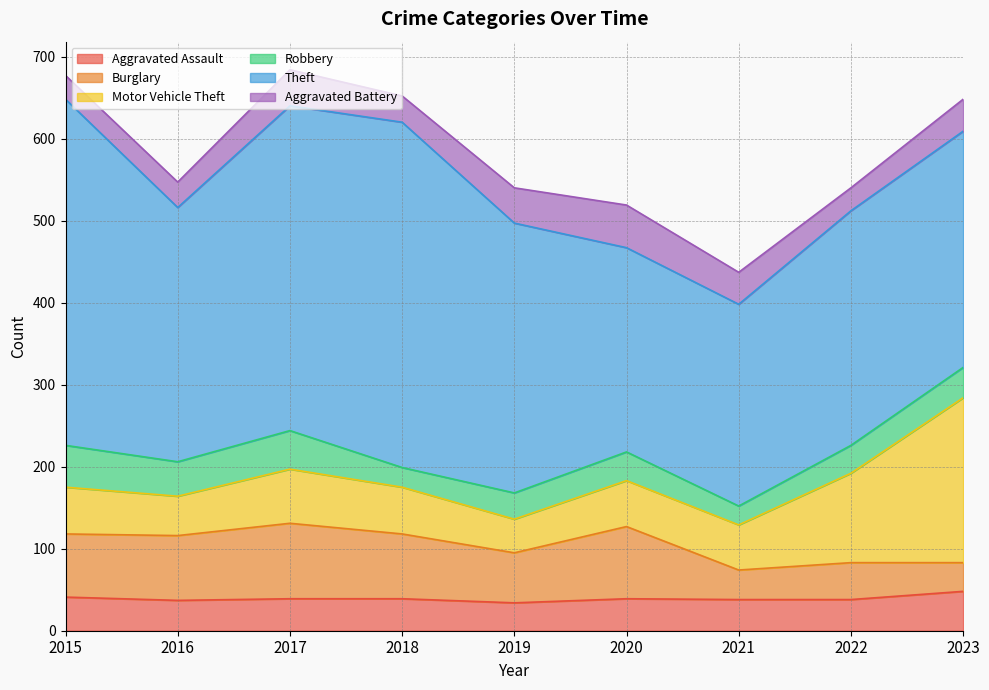

The Motor Vehicle Theft series shows 25 at 2018. True or false?

False